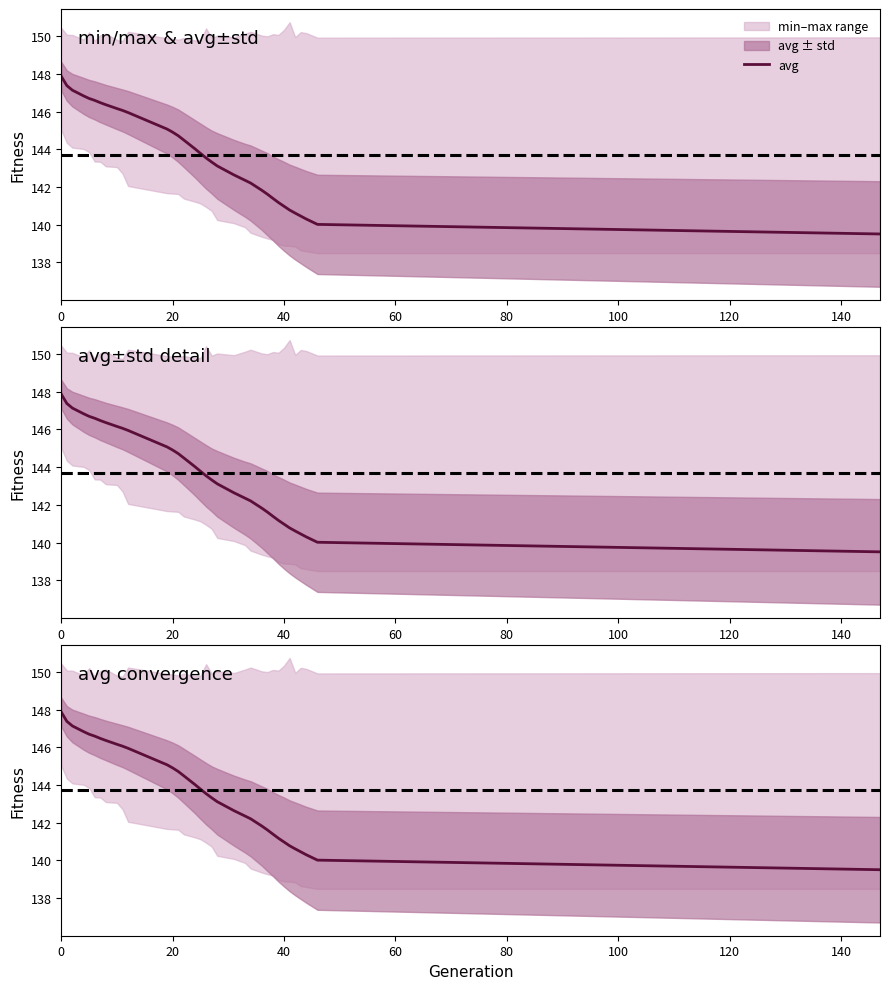

Count the number of data series in this chart.

1